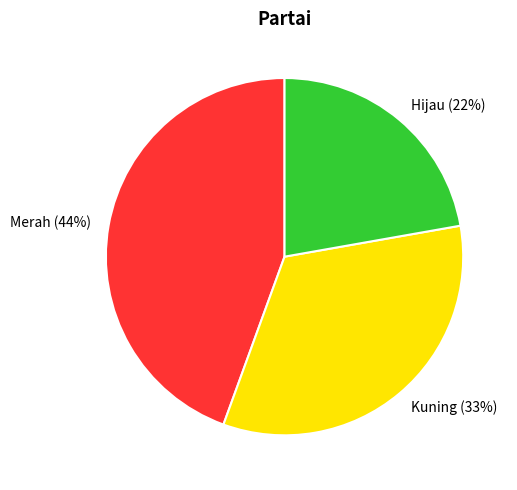

To the nearest percent, what is the difference between the Hijau and Kuning slice percentages?

11%